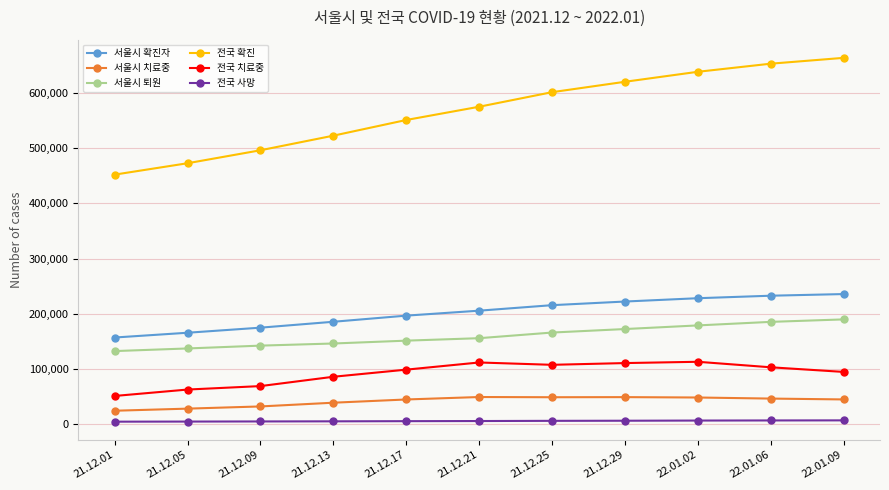

What is the value of the 서울시 퇴원 point at the 3rd from the left?

141775